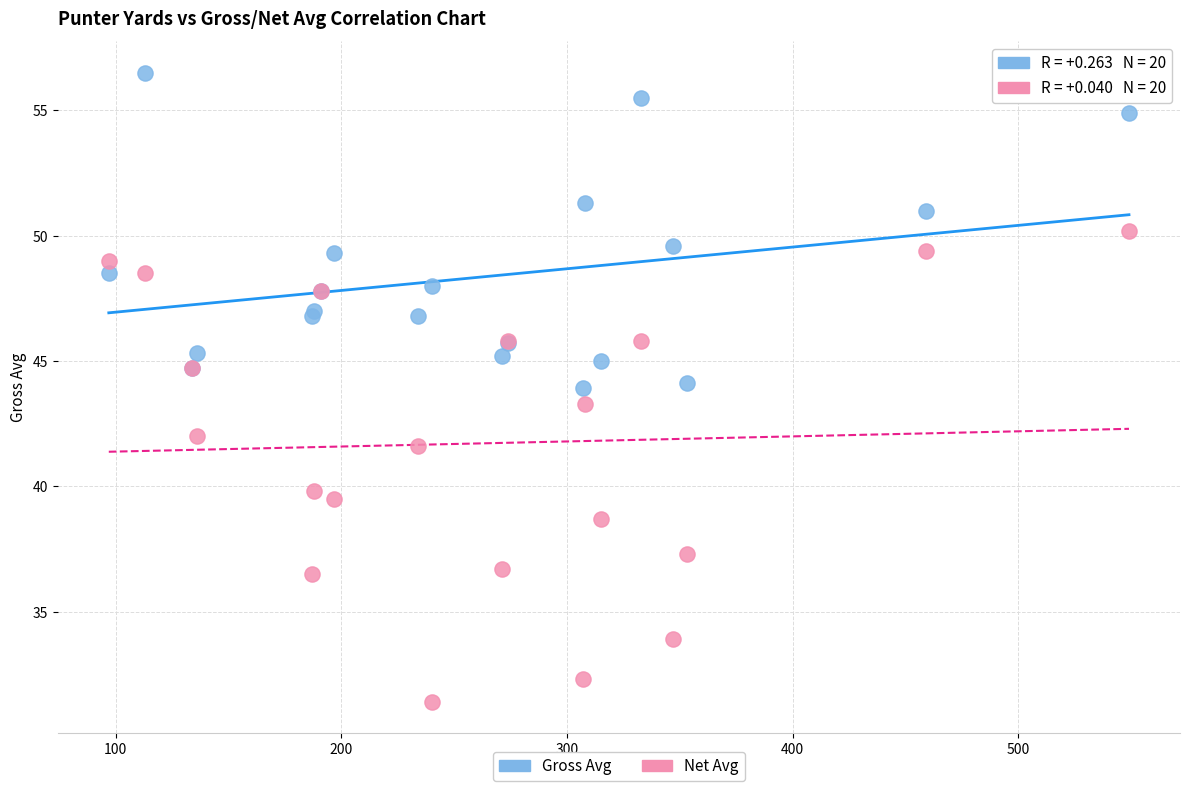

Which series reaches the minimum Y coordinate?

Net Avg